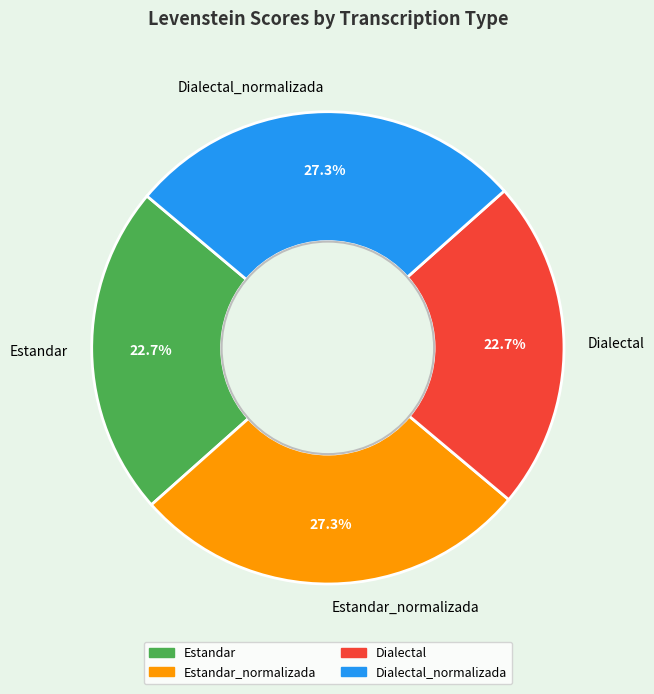

How many slices are in this pie chart?

4